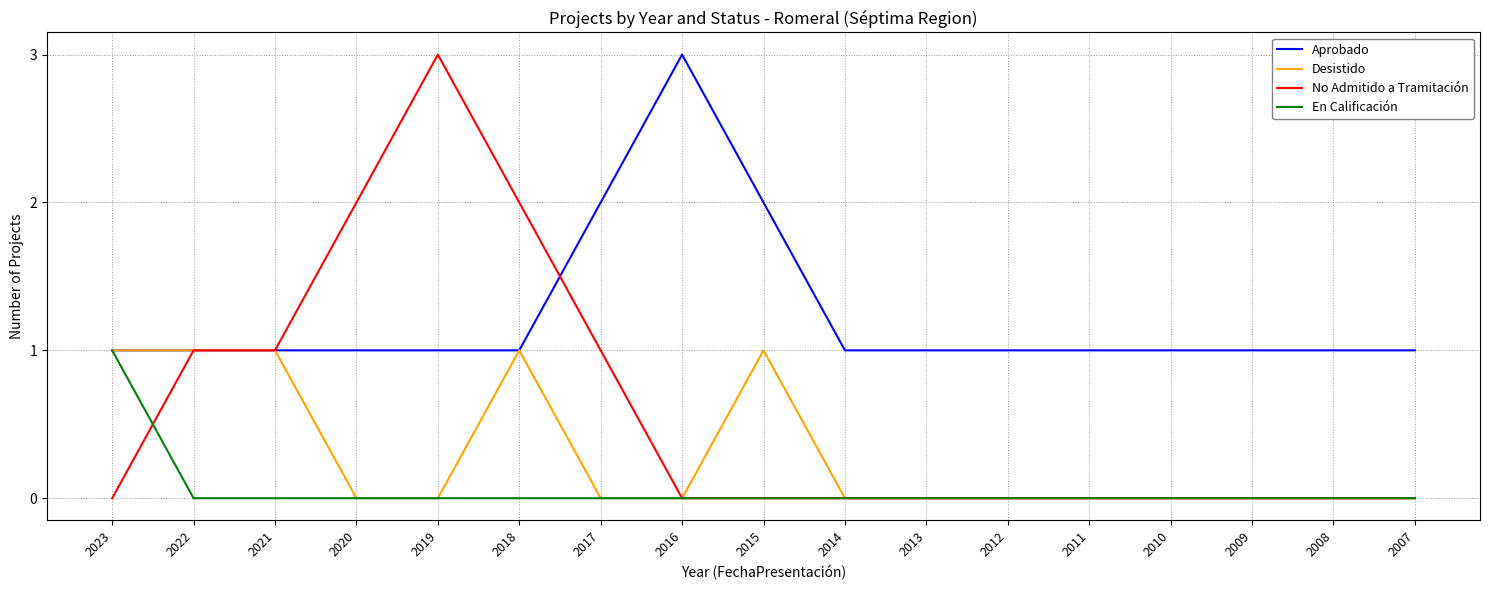

Which series has the widest spread of values?

No Admitido a Tramitación